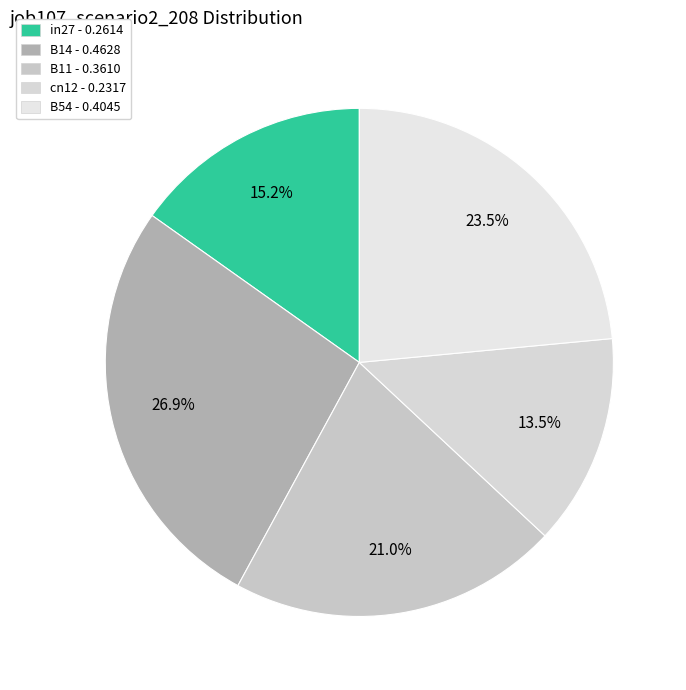

True or false: in27 accounts for 25% of the total.

False